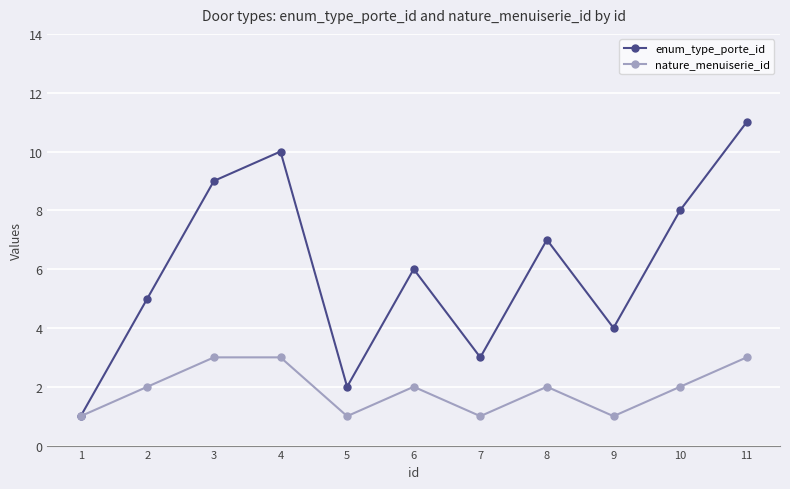

What is the difference between the enum_type_porte_id values at 11 and 3?

2